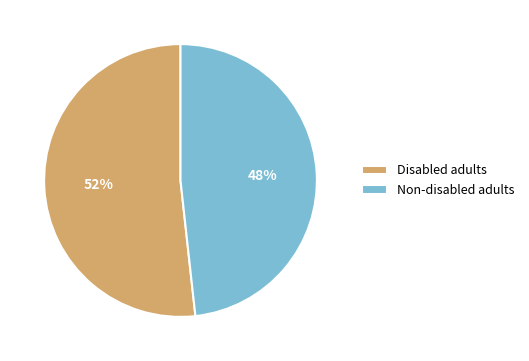

Between Non-disabled adults and Disabled adults, which is larger?

Disabled adults